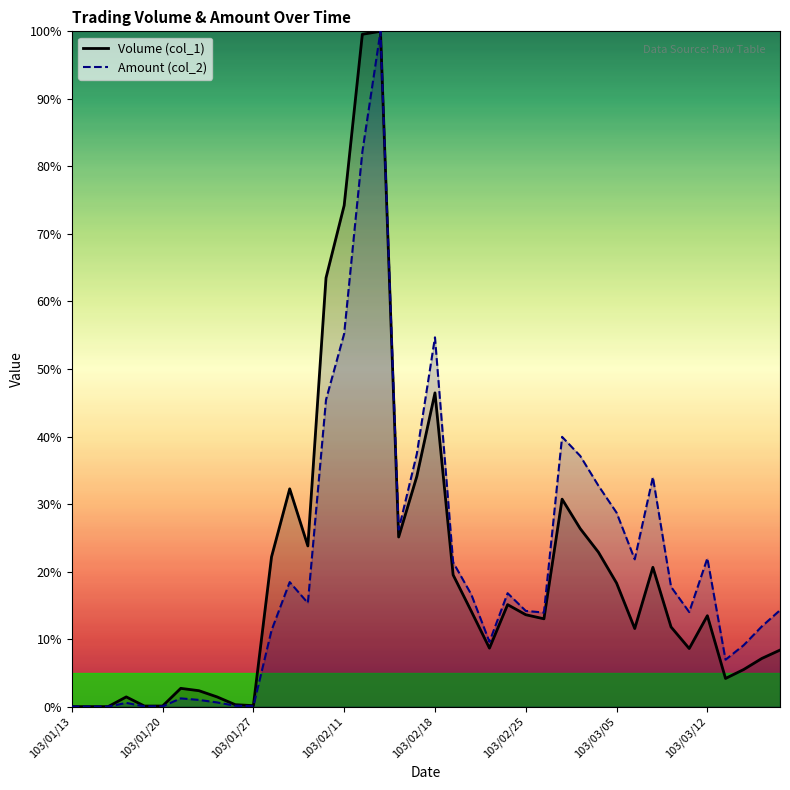

How many values in Amount (col_2) are above zero?

37